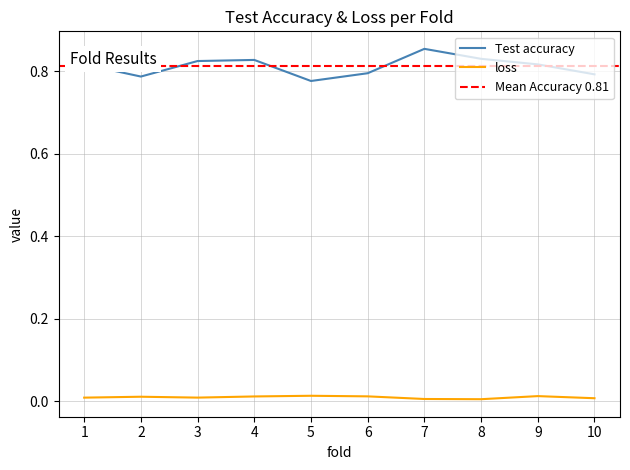

Which has a higher value, 4 or 3?

4